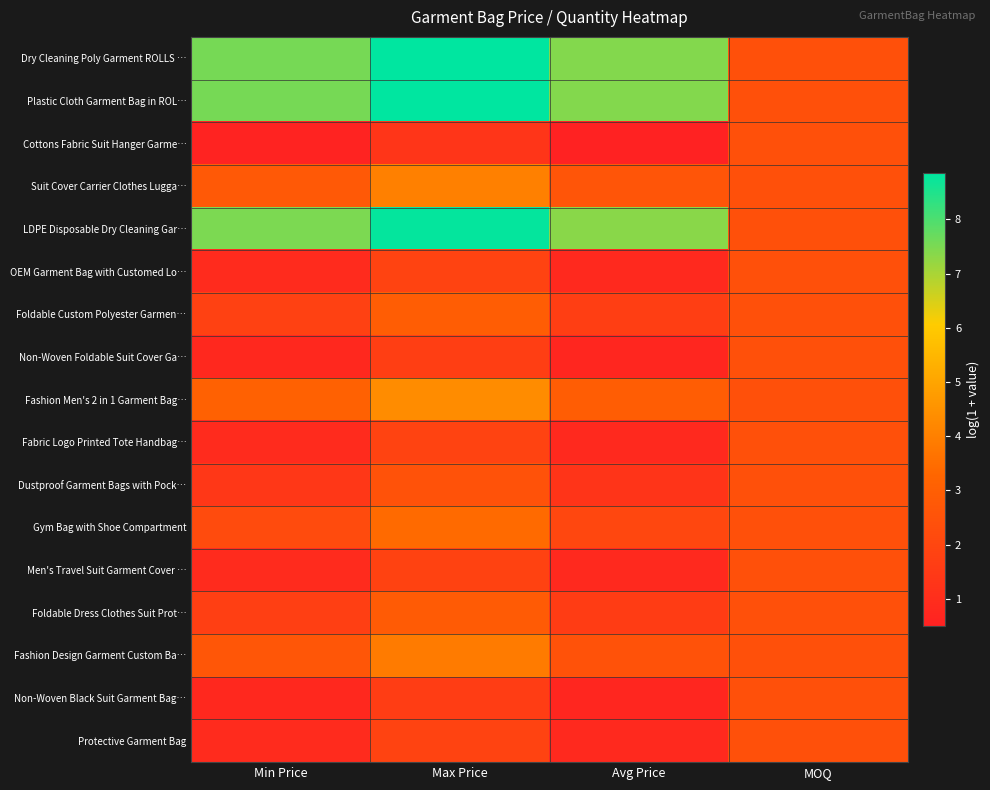

At how many categories does at least one series exceed 4?

3